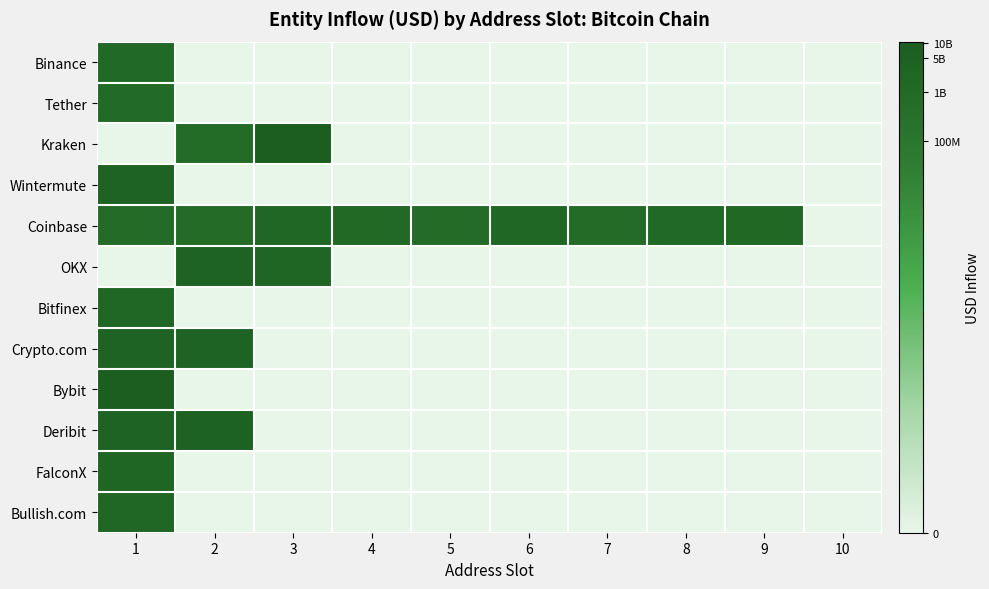

How many categories are shown in the chart?

10